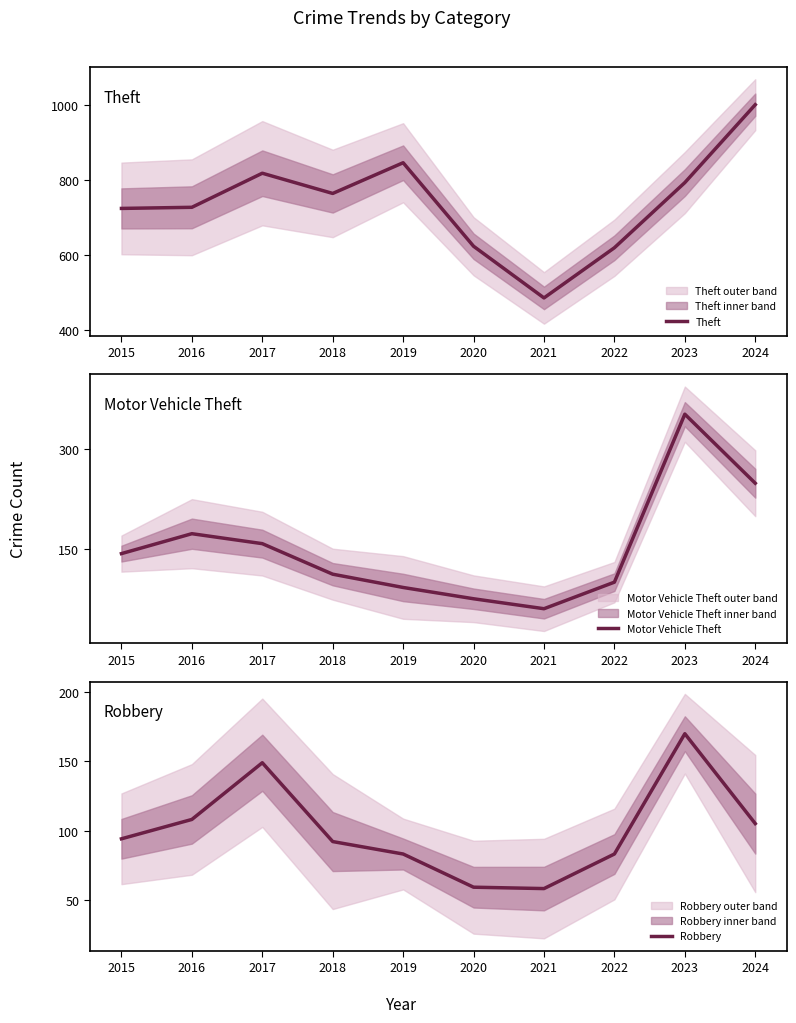

Reading left to right, transcribe all the data shown in this chart.

Theft: 2015=725	2016=728	2017=819	2018=765	2019=847	2020=624	2021=486	2022=620	2023=794	2024=1002
Motor Vehicle Theft: 2015=143	2016=173	2017=158	2018=112	2019=92	2020=75	2021=60	2022=100	2023=353	2024=249
Robbery: 2015=94	2016=108	2017=149	2018=92	2019=83	2020=59	2021=58	2022=83	2023=170	2024=105